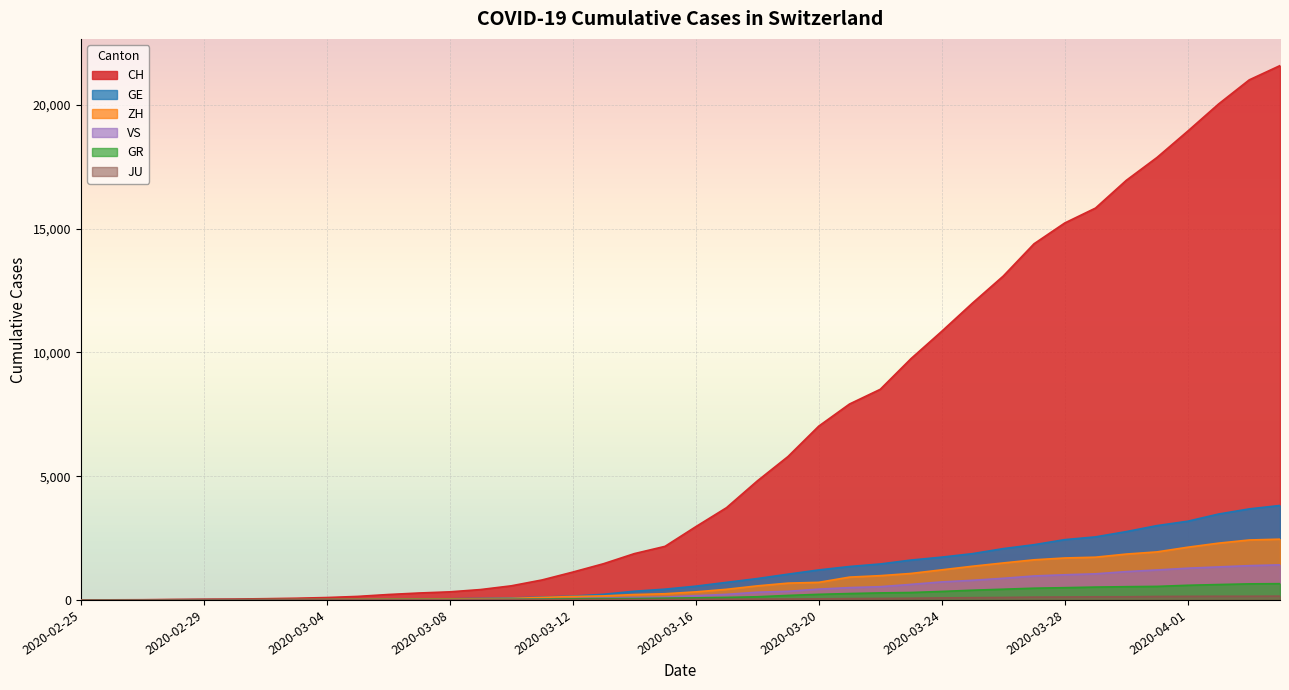

True or false: JU and GR cross at least once.

False